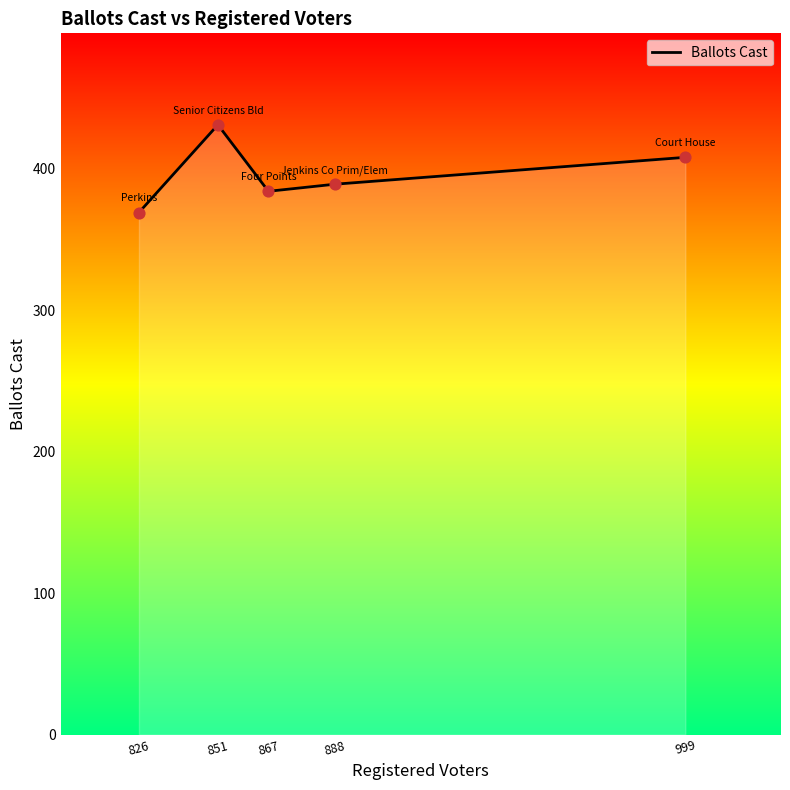

Between 867 and 851, which is larger?

851